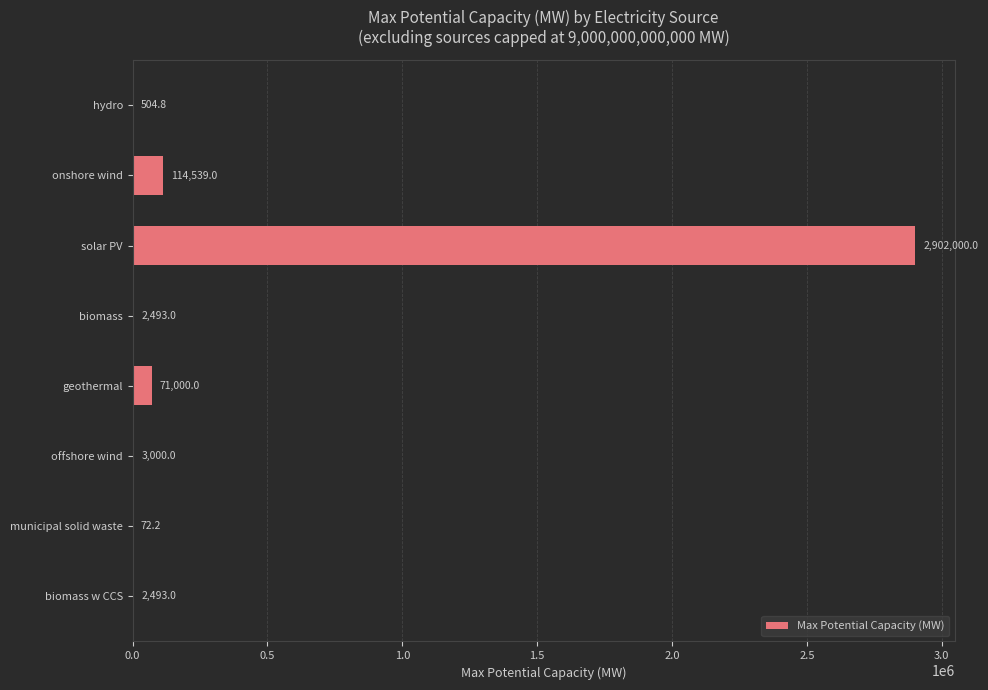

True or false: the data shows 2493.0 at biomass w CCS.

True